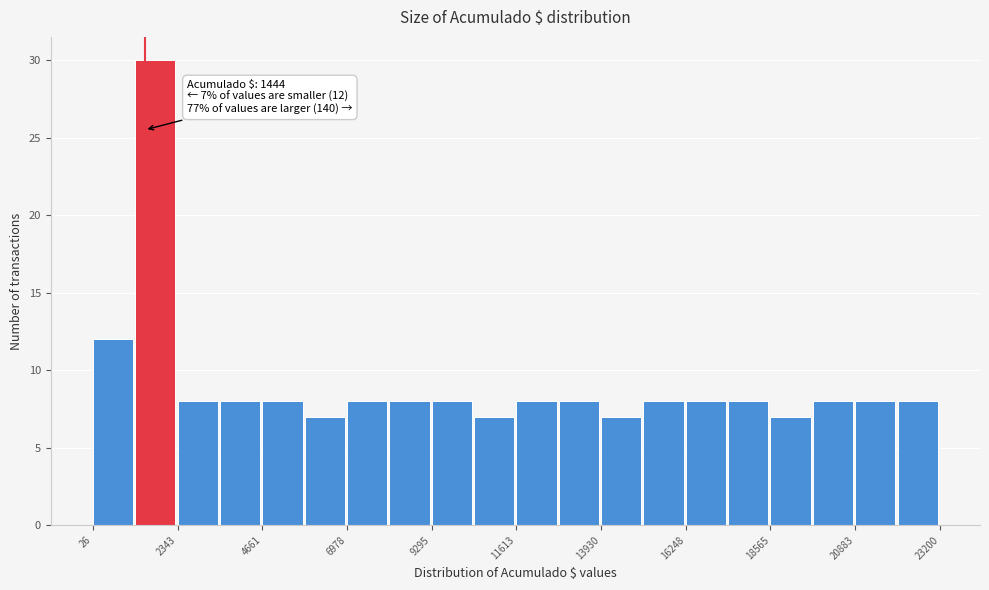

Around what value on the x-axis is the tallest bar? Give the approximate position of its centre, as read against the axis.

1500